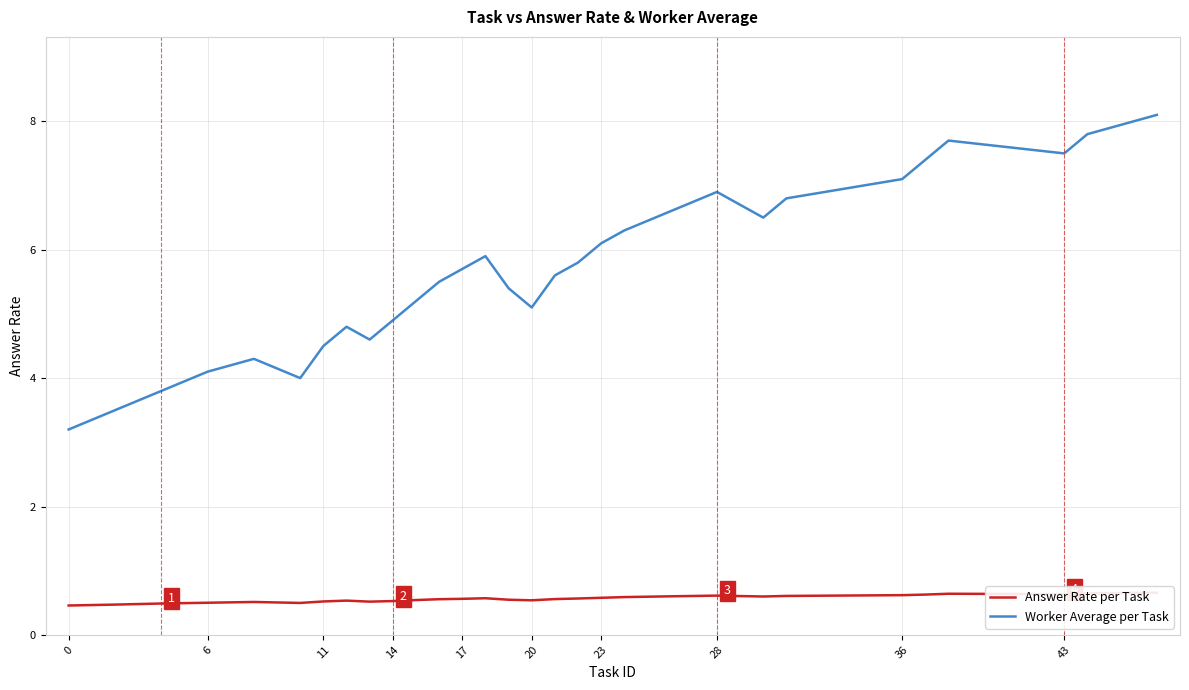

At how many categories does at least one series exceed 2?

30